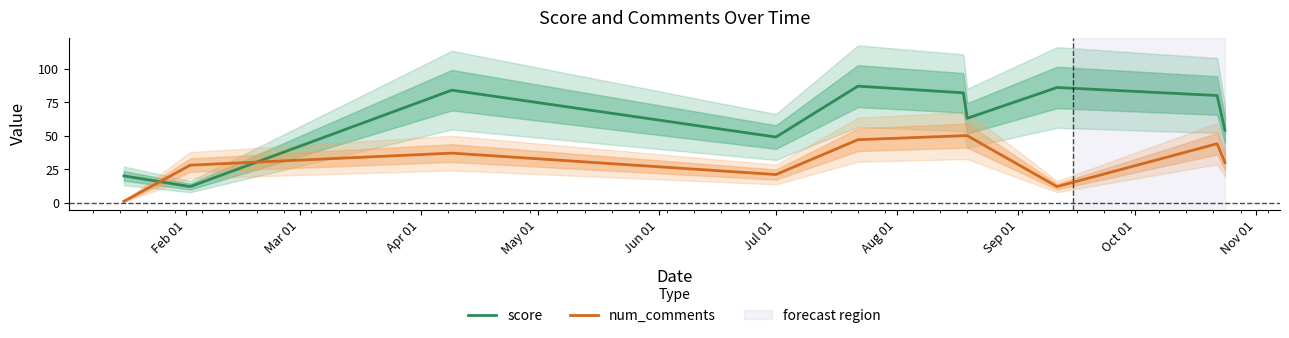

How many values in the num_comments series exceed 37?

4